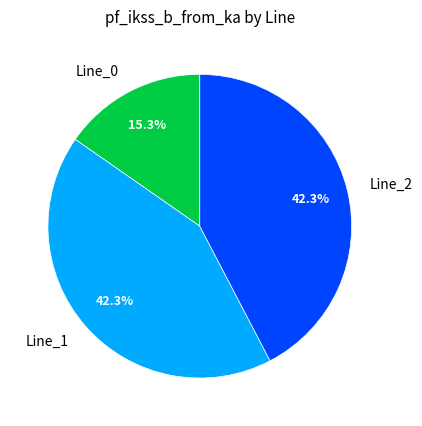

Count the number of slices in the pie.

3